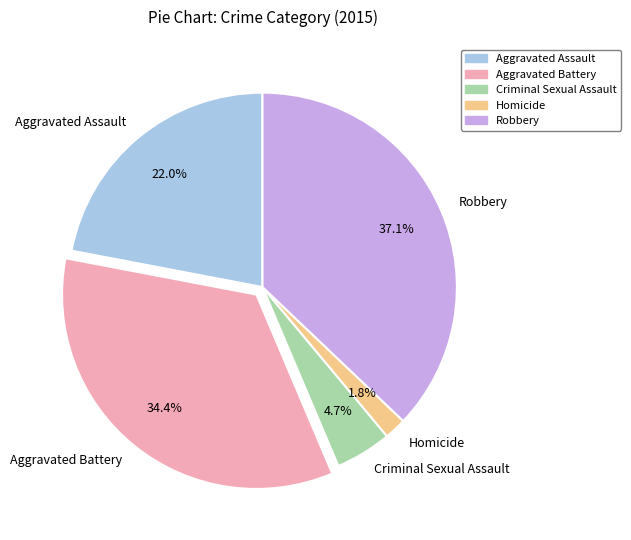

To the nearest percent, what is the difference between the largest and smallest slice percentages?

35%